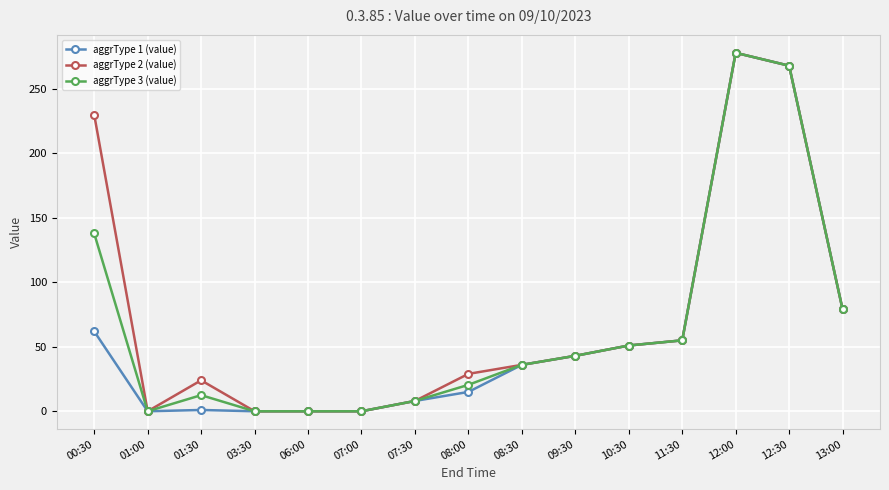

At which category does aggrType 3 (value) reach its first local peak?

01:30